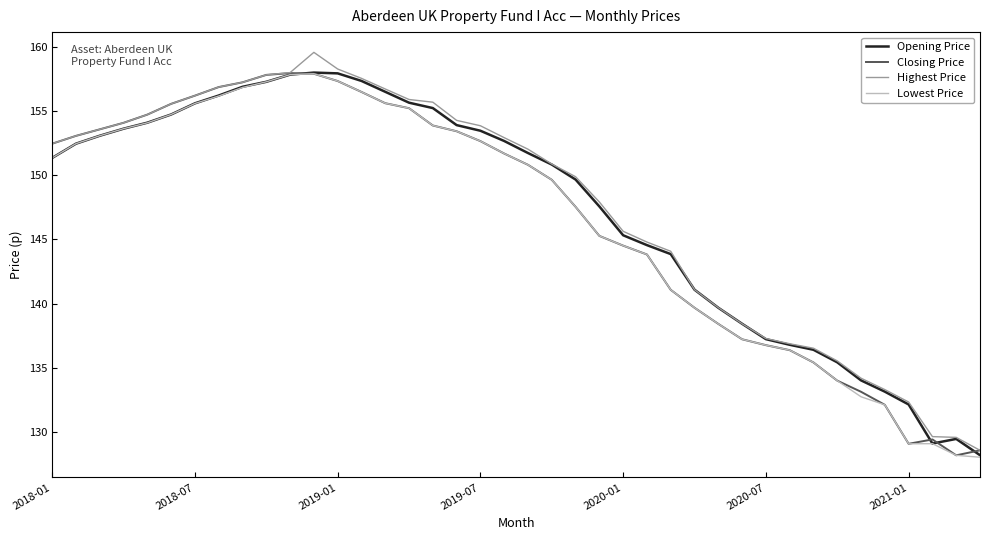

What is the highest value of the Closing Price series?

158.0